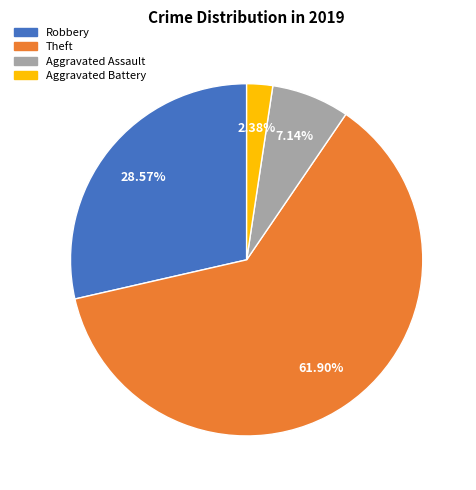

How many slices are in this pie chart?

4